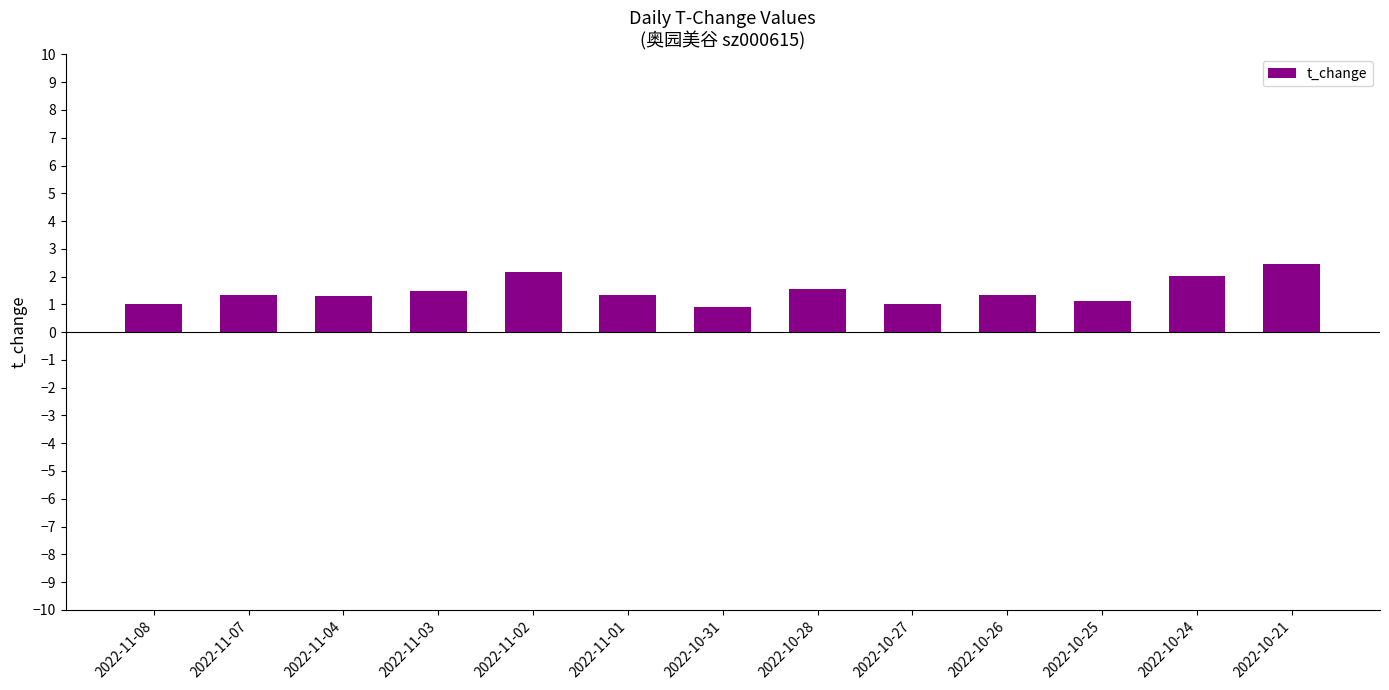

What is the difference between the values at 2022-10-27 and 2022-10-28?

0.5